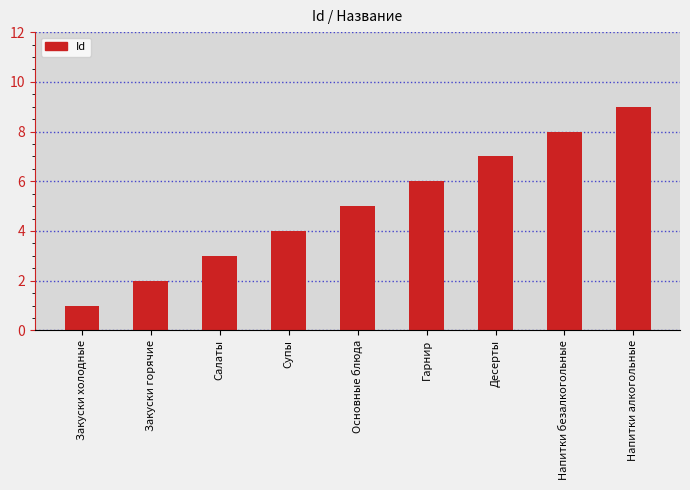

Is it true that the value at Основные блюда is 5?

True